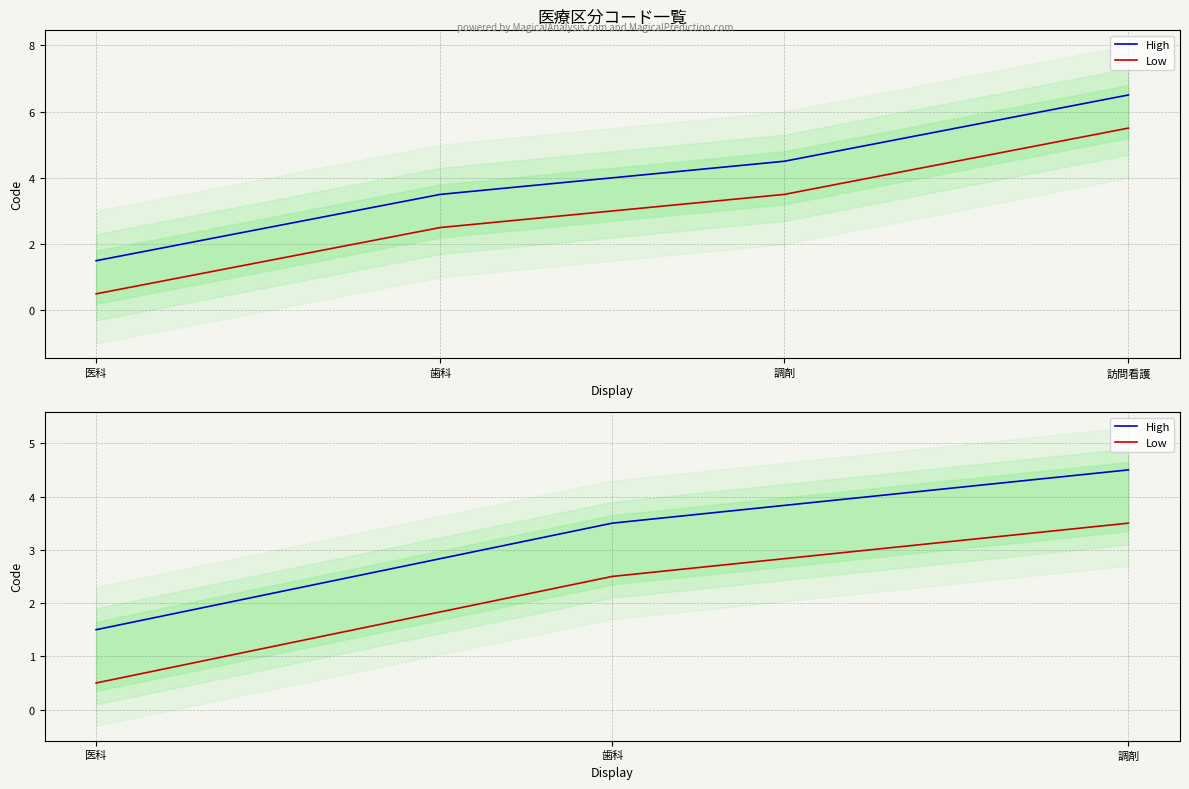

Is it true that High equals 1.8 at 歯科?

False